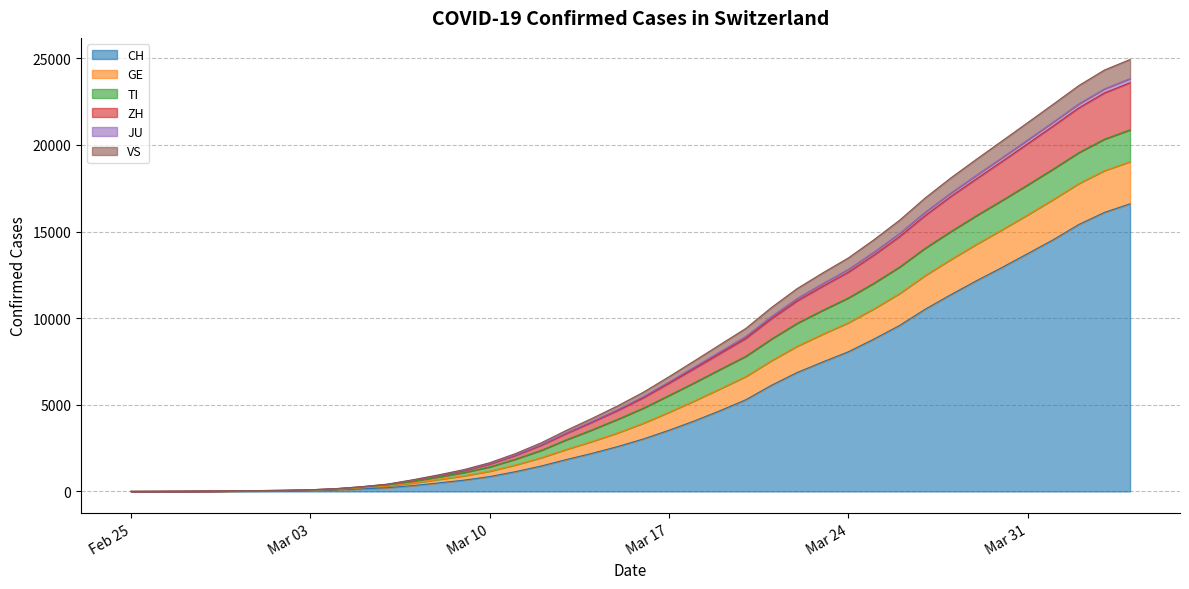

At which category is the sum across all series the highest?

2020-04-04